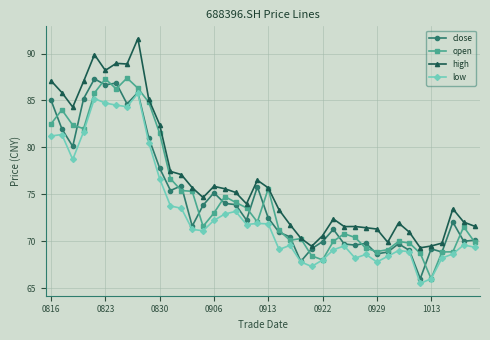

What is the smallest value displayed?

65.5